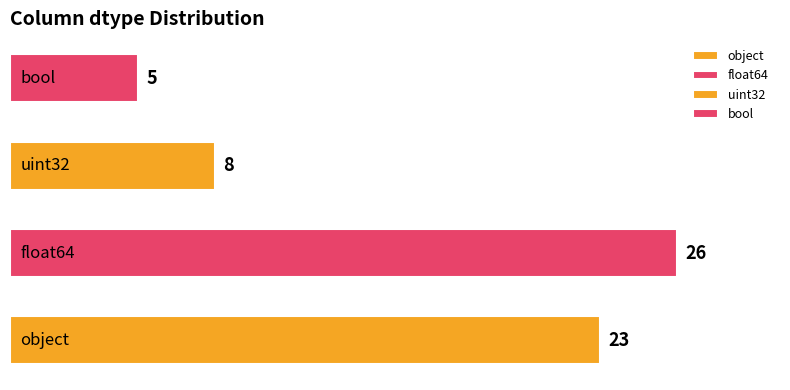

What is the smallest value displayed?

5